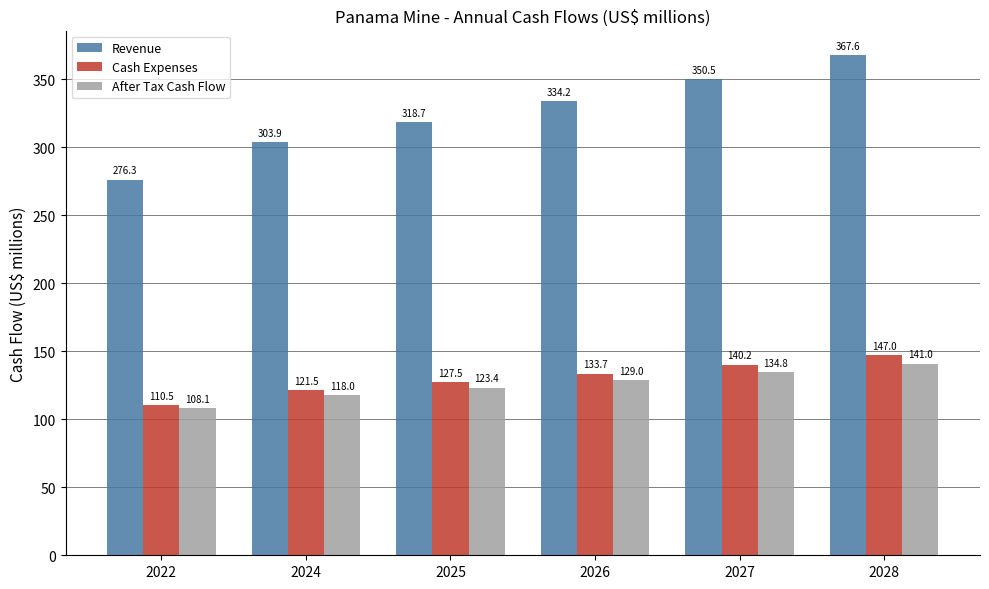

The Cash Expenses series shows 140.2 at 2027. True or false?

True